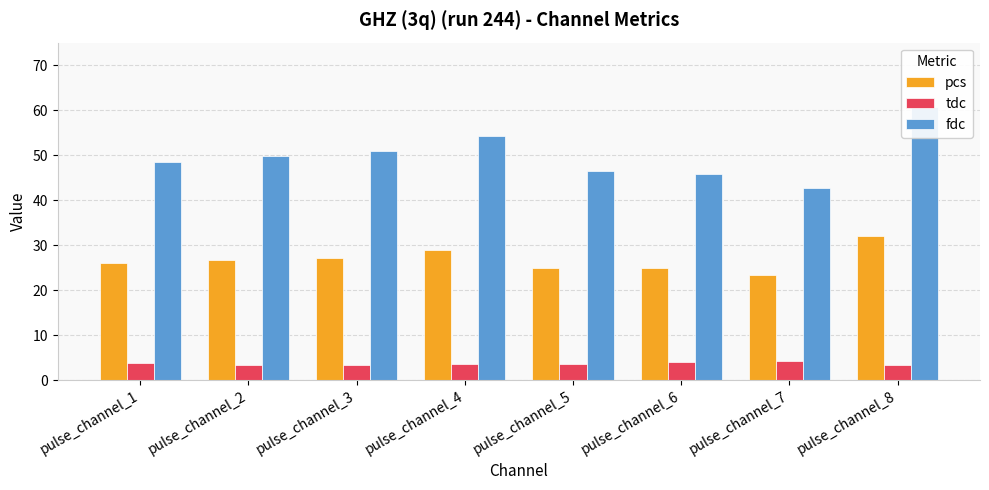

The value of fdc at pulse_channel_5 is 46.5. True or false?

True